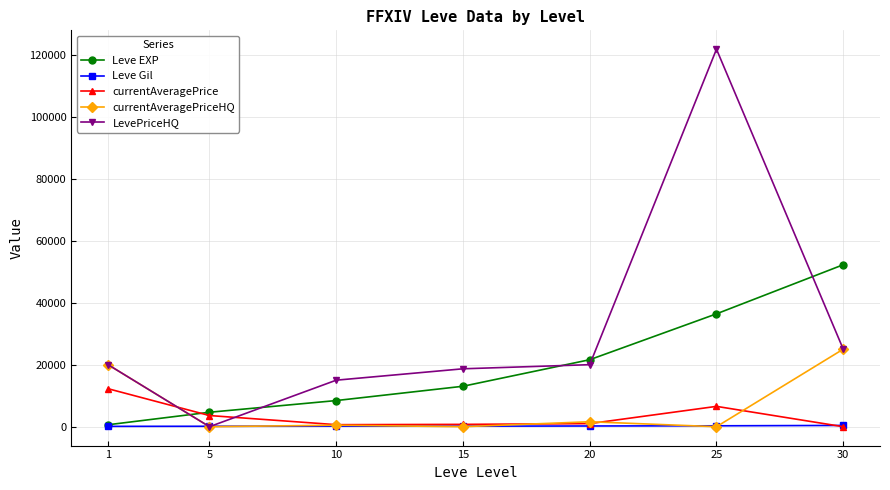

The value of LevePriceHQ at 5 is -52641.7. True or false?

False